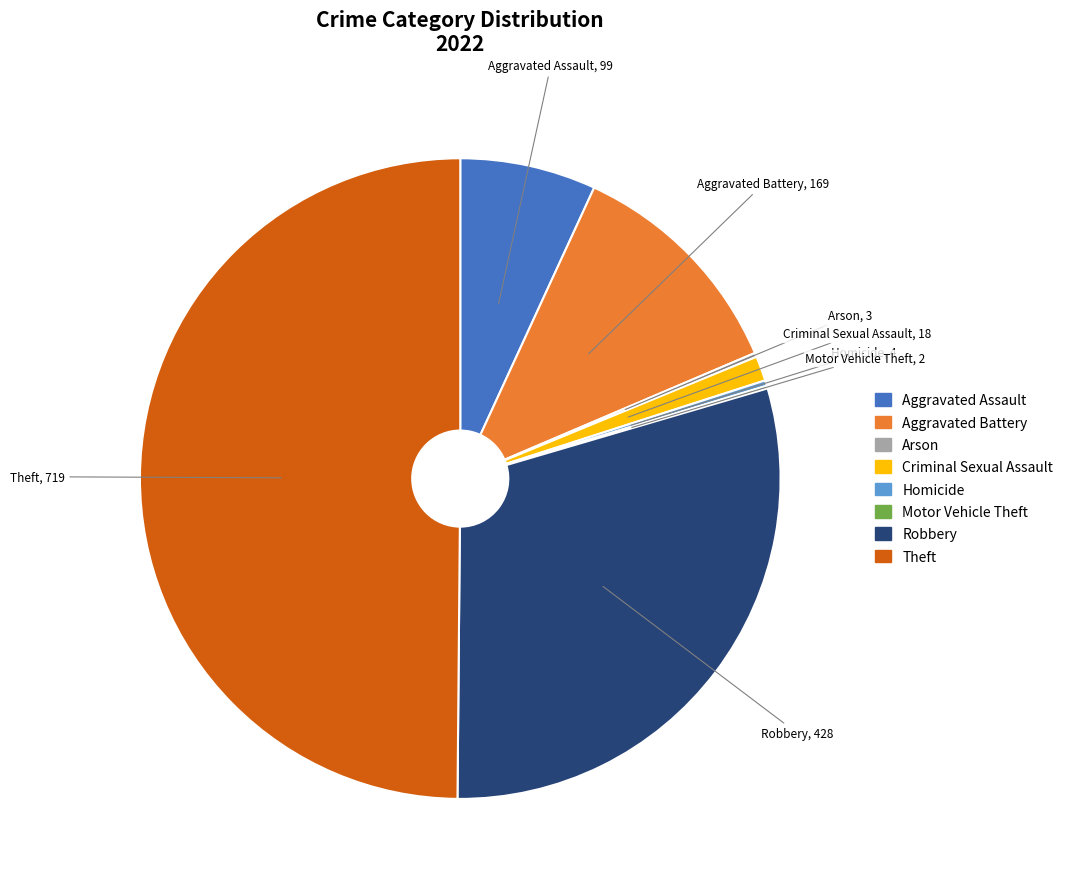

Which slice is the largest?

Theft